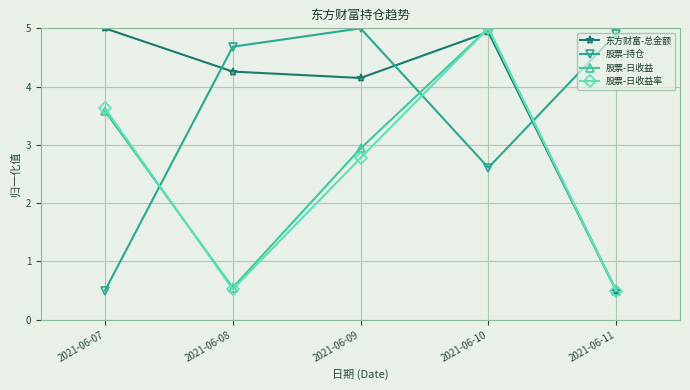

What is the difference between the maximum and minimum values in the 东方财富-总金额 series?

4.5